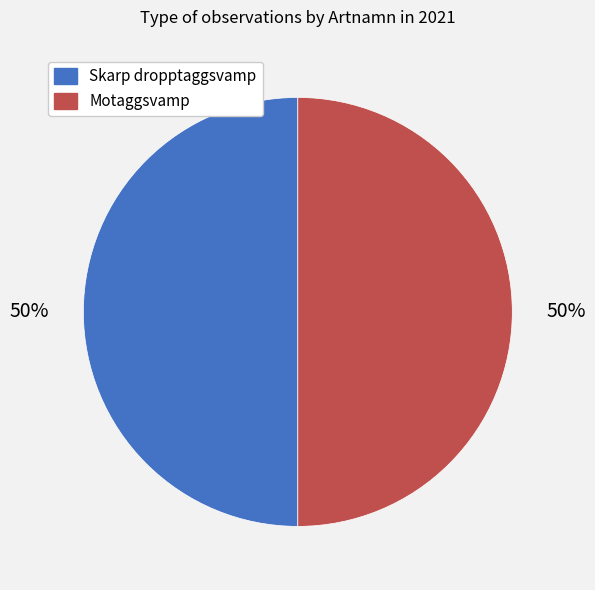

To the nearest percent, what percentage of the pie is Motaggsvamp?

50%